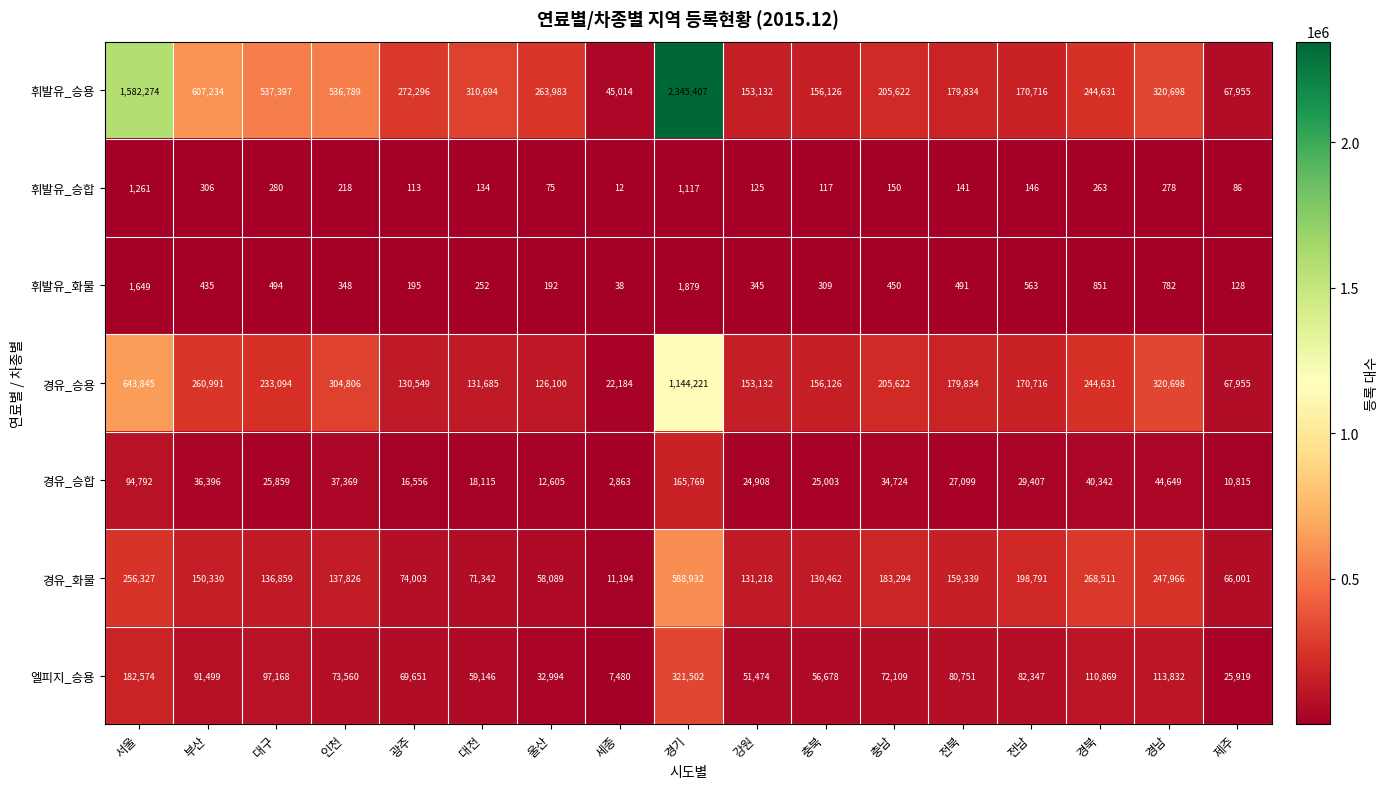

The 경유_승용 series shows 131685 at 대전. True or false?

True